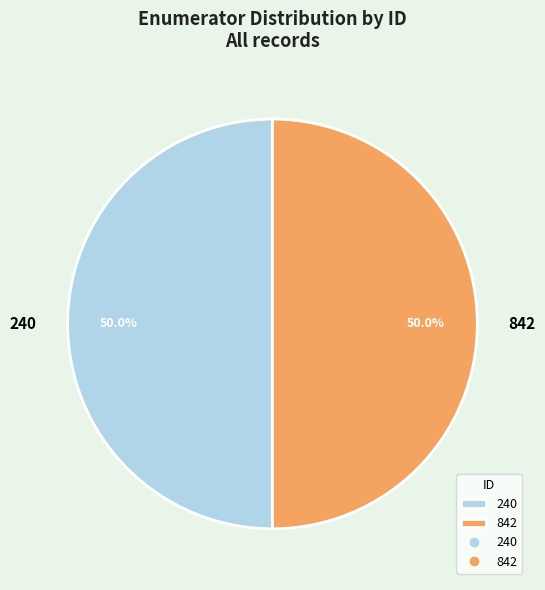

How many segments does this pie chart have?

2